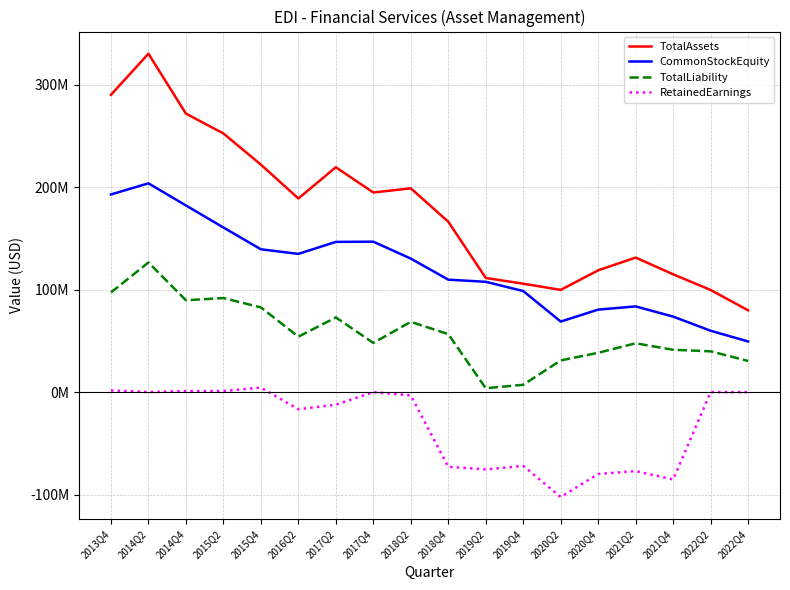

What are all the series names shown in the legend?

TotalAssets, CommonStockEquity, TotalLiability, RetainedEarnings